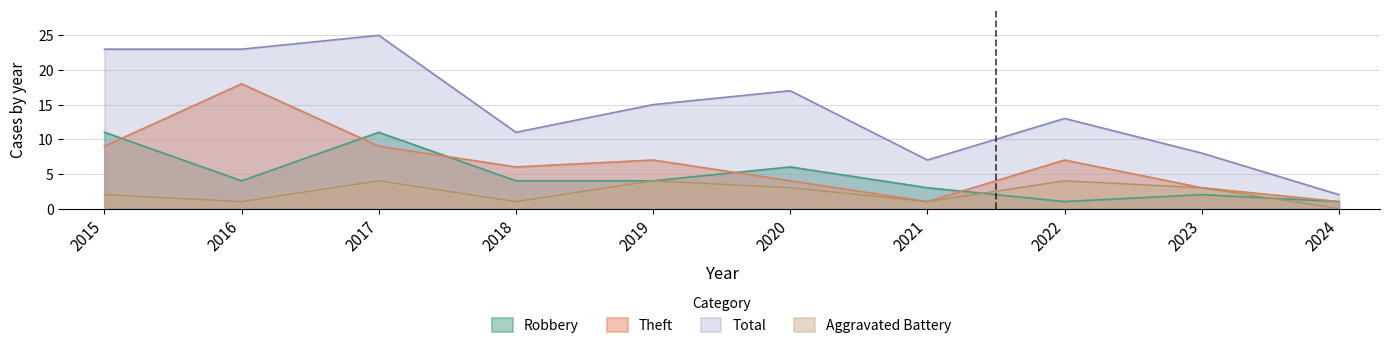

What is the sum of the Aggravated Battery values at 2022 and 2015?

6